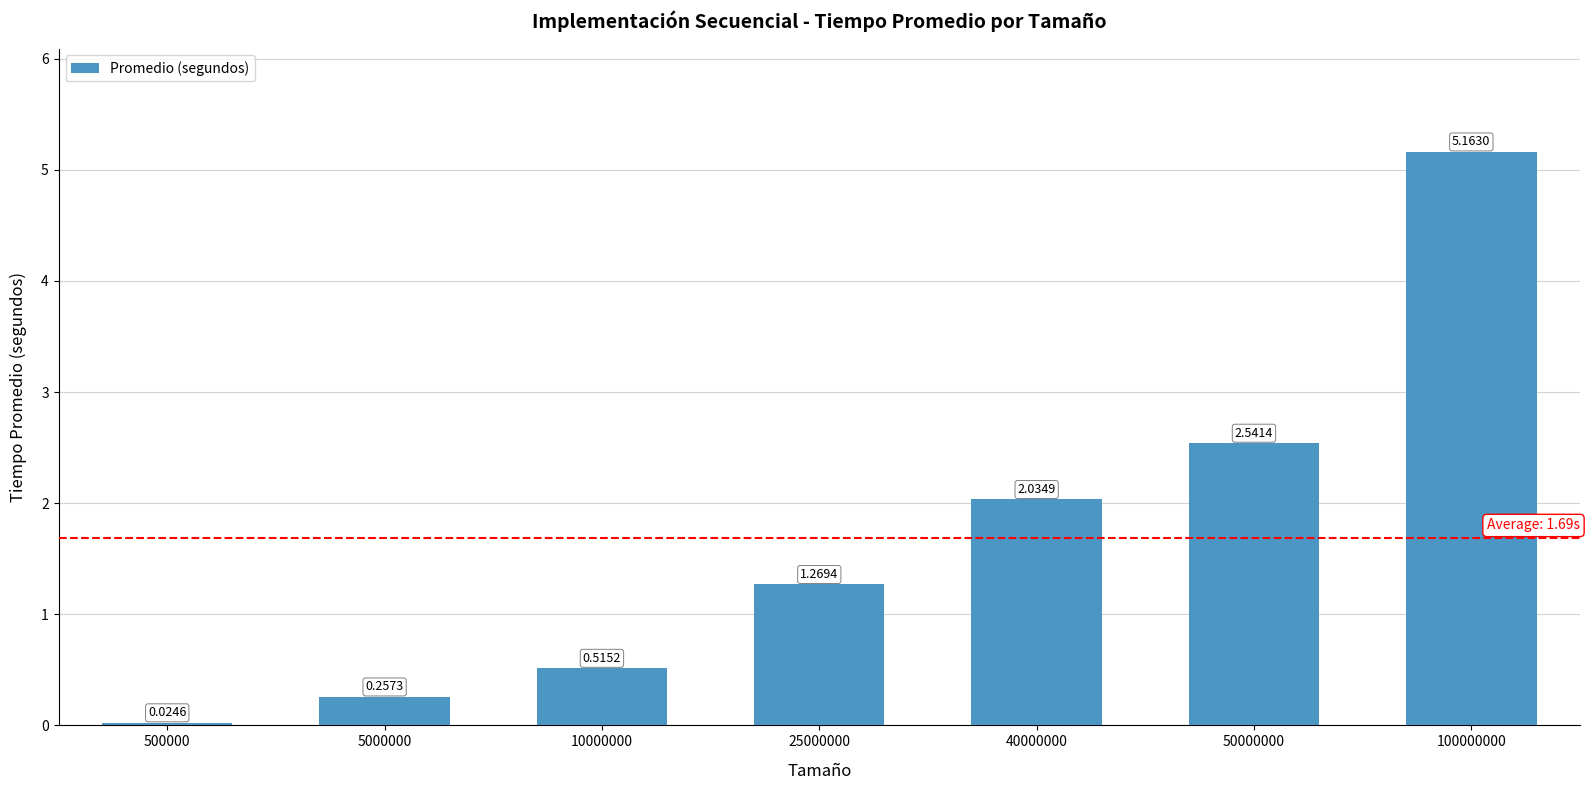

What is the difference between the values at 25000000 and 40000000?

0.8